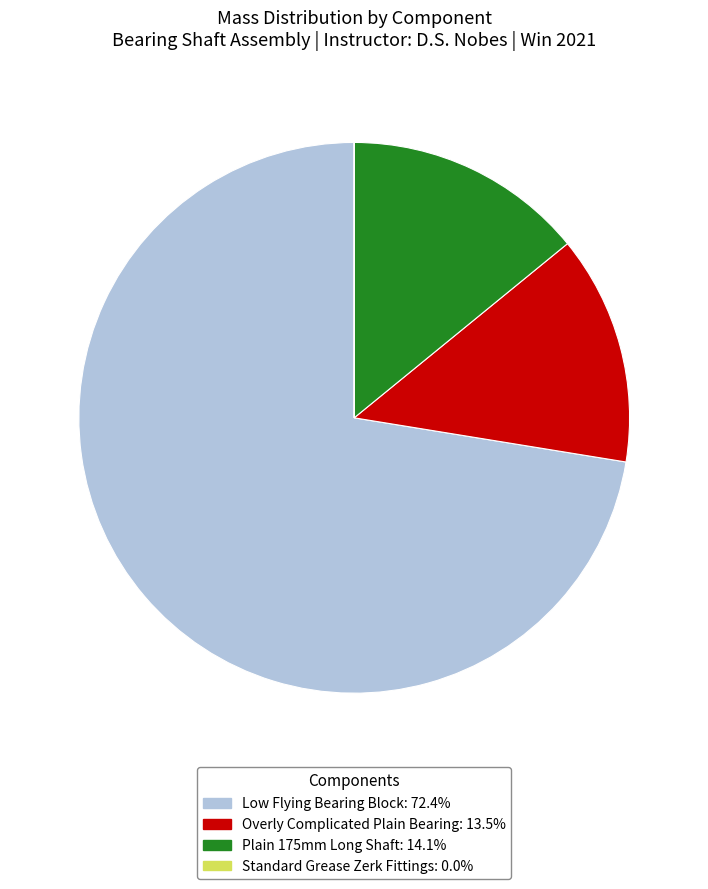

Is it true that Overly Complicated Plain Bearing is 13% of the pie?

True